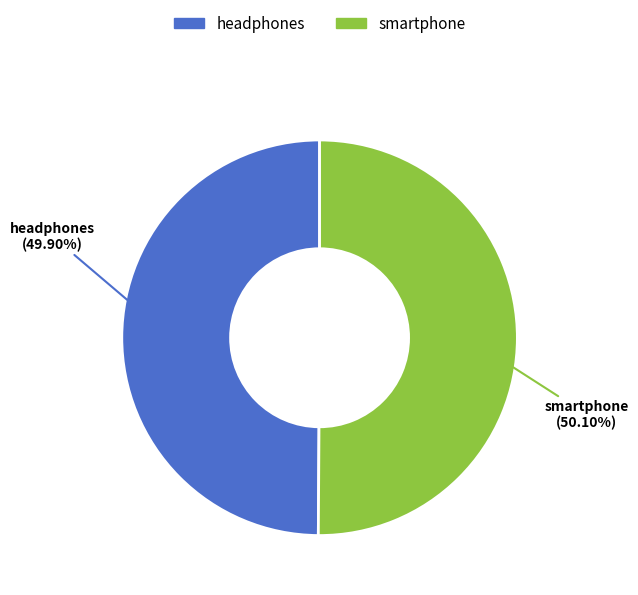

Approximately how many times larger is the value at smartphone compared to headphones?

1.0